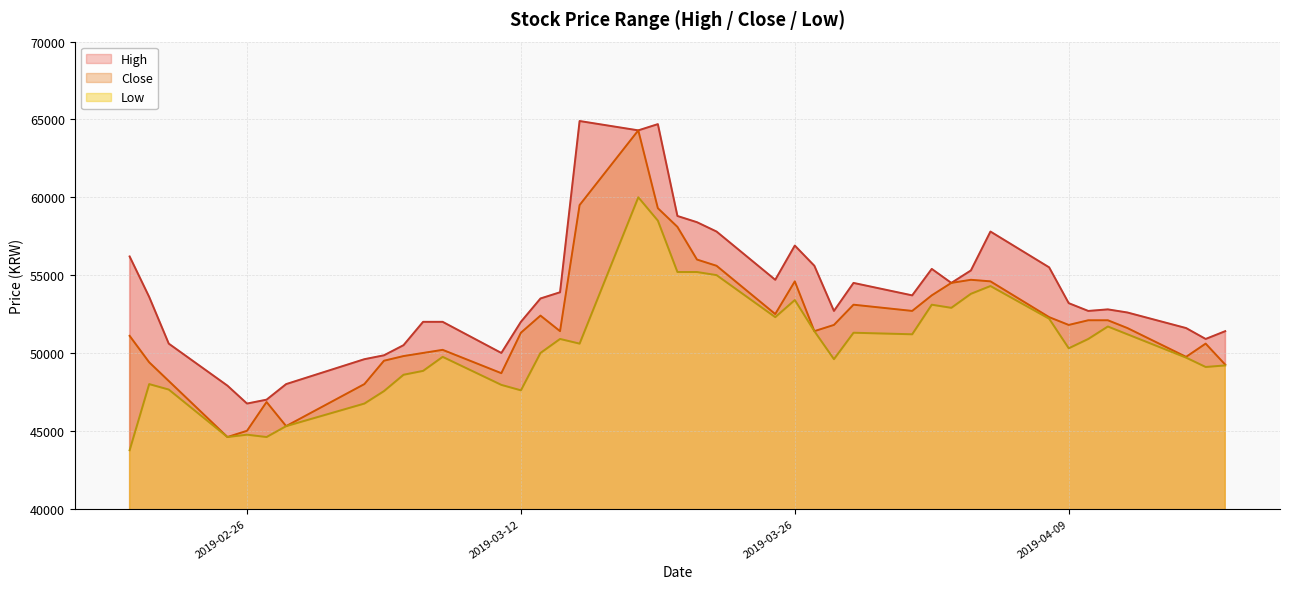

Which series has the largest total across all categories?

High